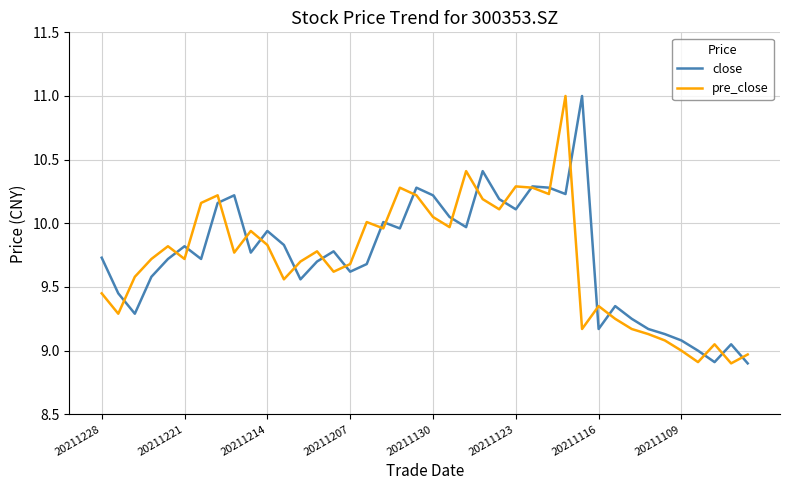

What is the maximum value for pre_close?

11.0